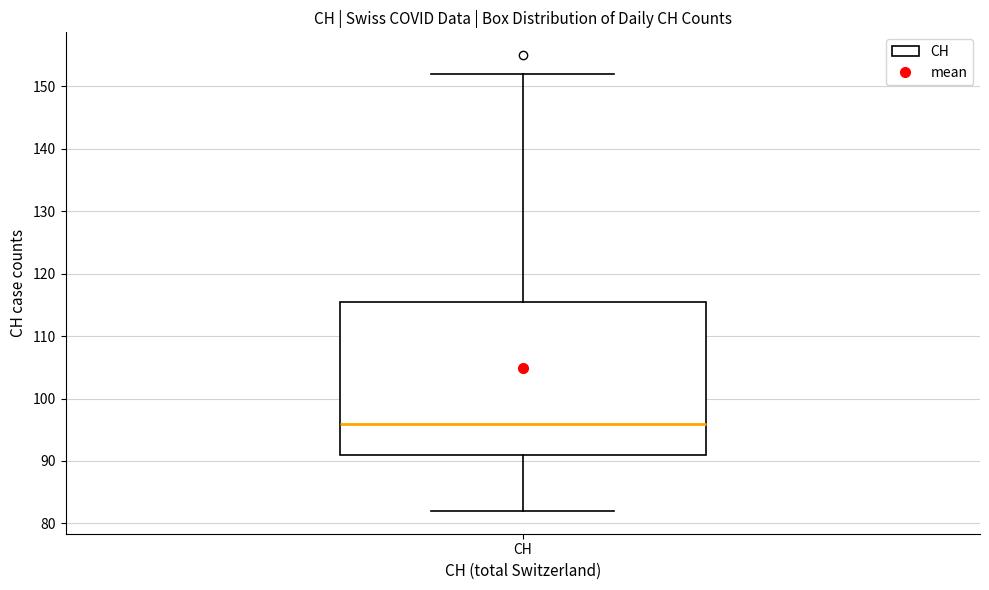

Transcribe this box plot: give where the median line is, the range the box spans, and where the two whiskers end, as read against the y-axis. The values are not printed on the chart, so give them approximately, as read against the axis.

median 96, box 91 to 116, whiskers 82 to 152